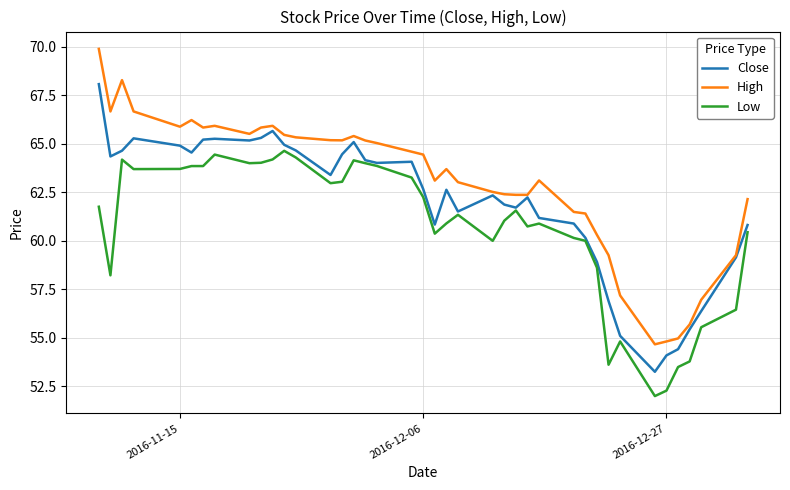

What is the smallest value displayed?

52.0